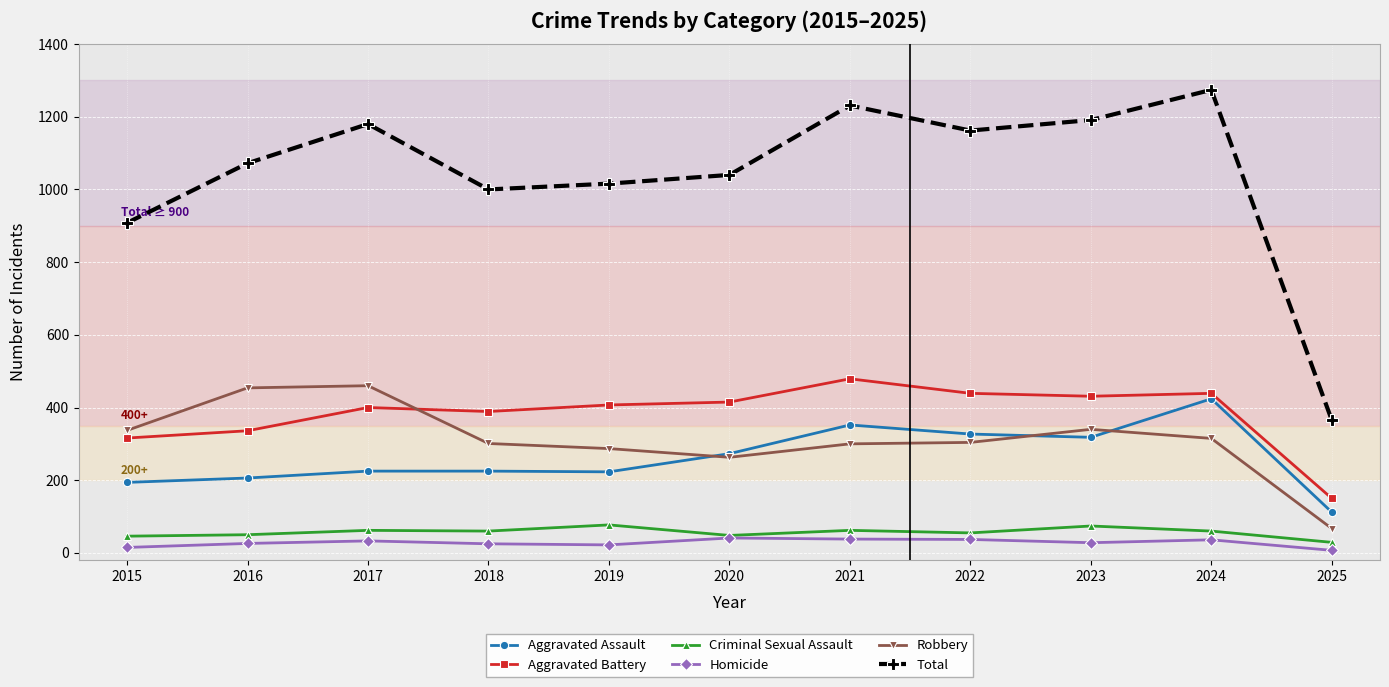

Which series changed the most between 2022 and 2024?

Total